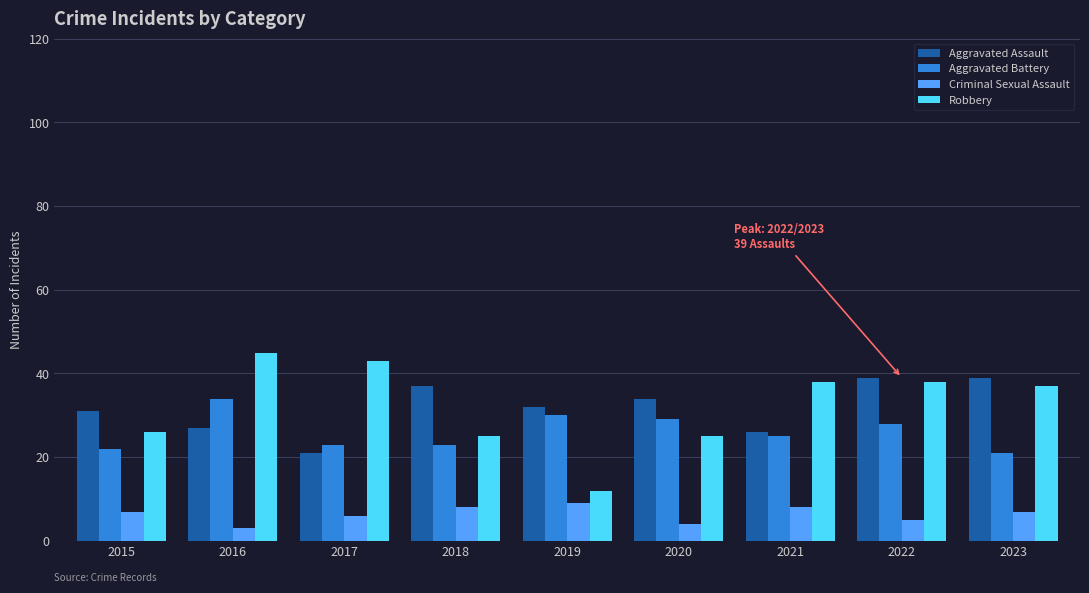

How many groups of bars are there?

9